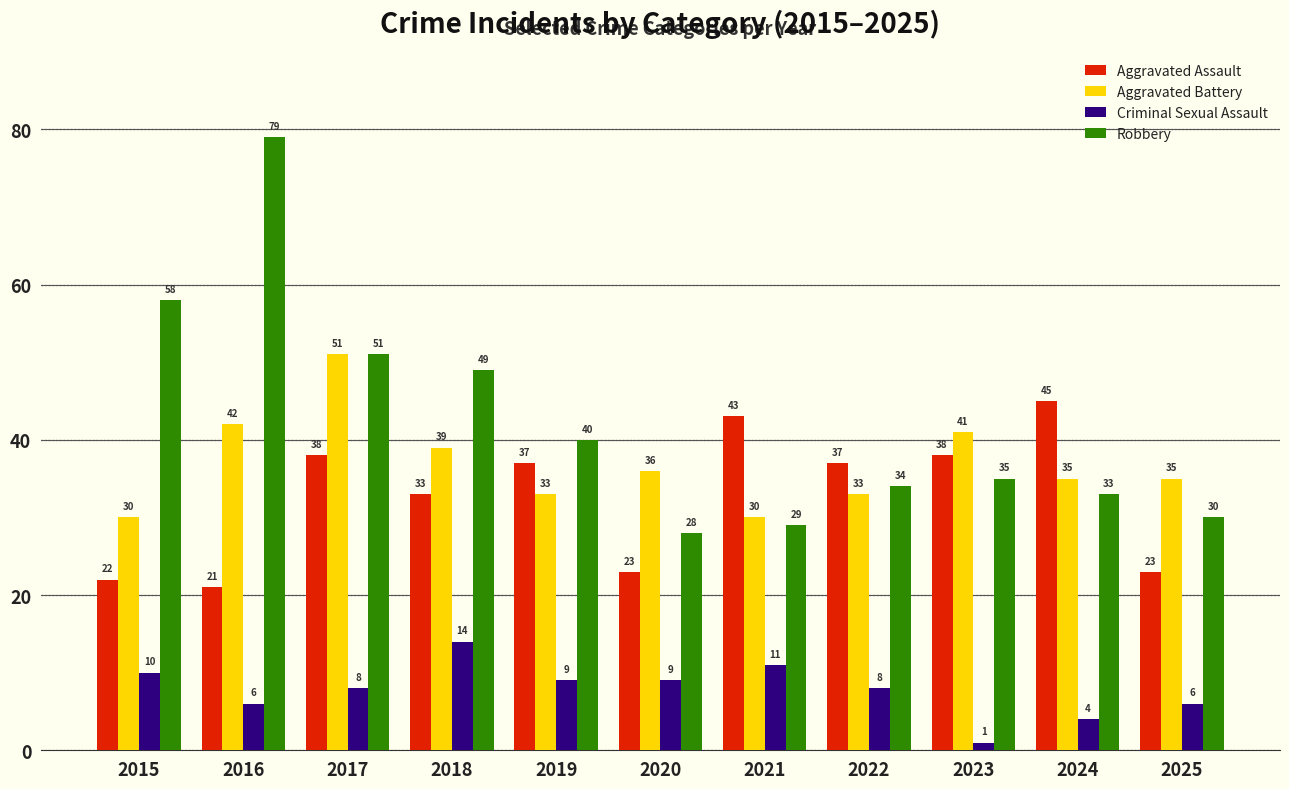

Which category has the lowest value in the Criminal Sexual Assault series?

2023